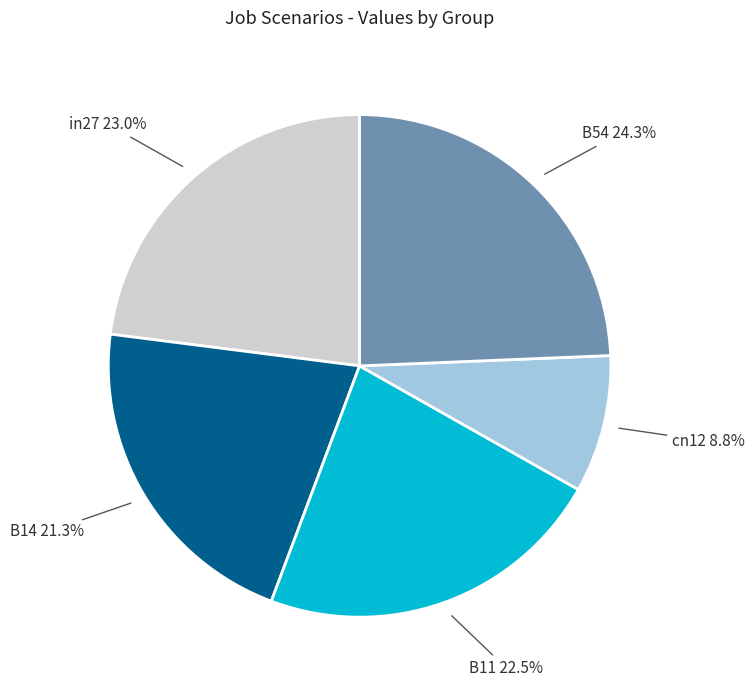

Is there a majority slice in this chart?

No